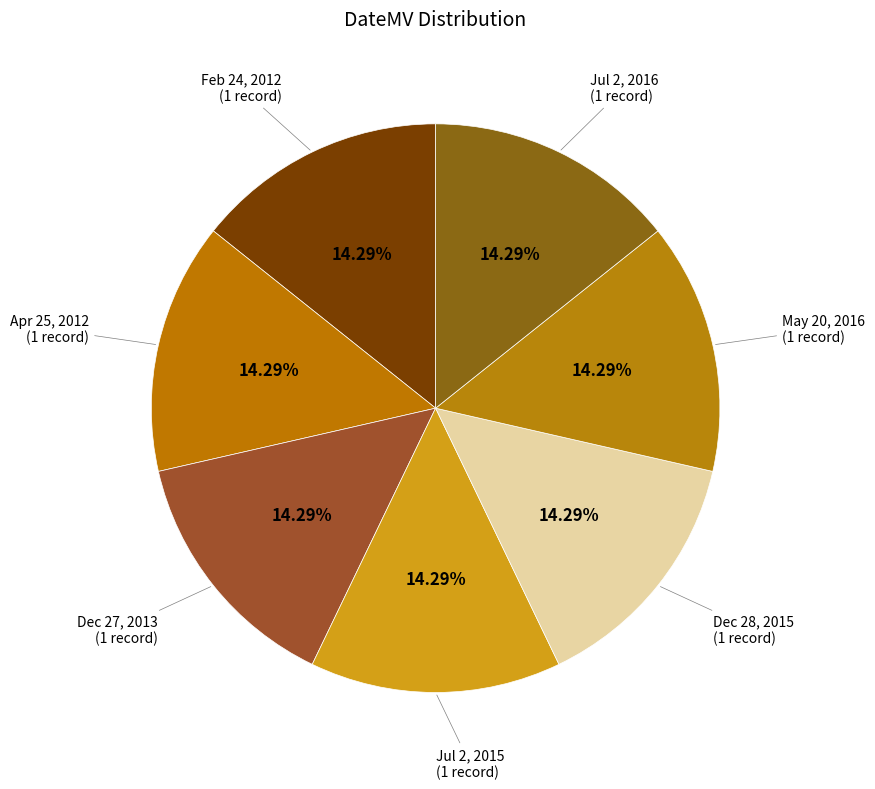

Rank the categories by value from lowest to highest.

Feb 24, 2012, Apr 25, 2012, Dec 27, 2013, Jul 2, 2015, Dec 28, 2015, May 20, 2016, Jul 2, 2016